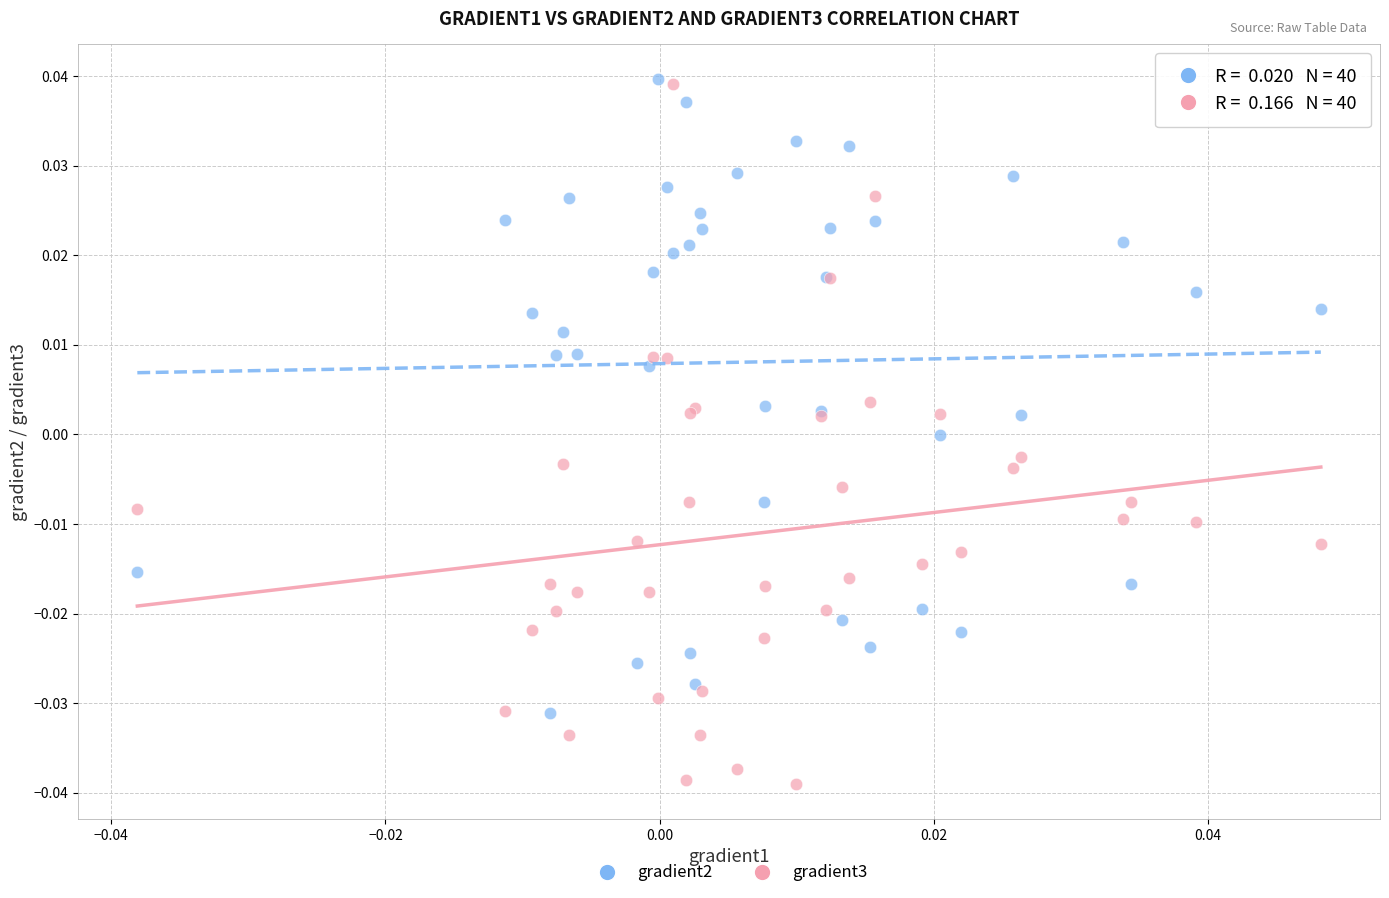

Which series contains the lowest Y value?

gradient3